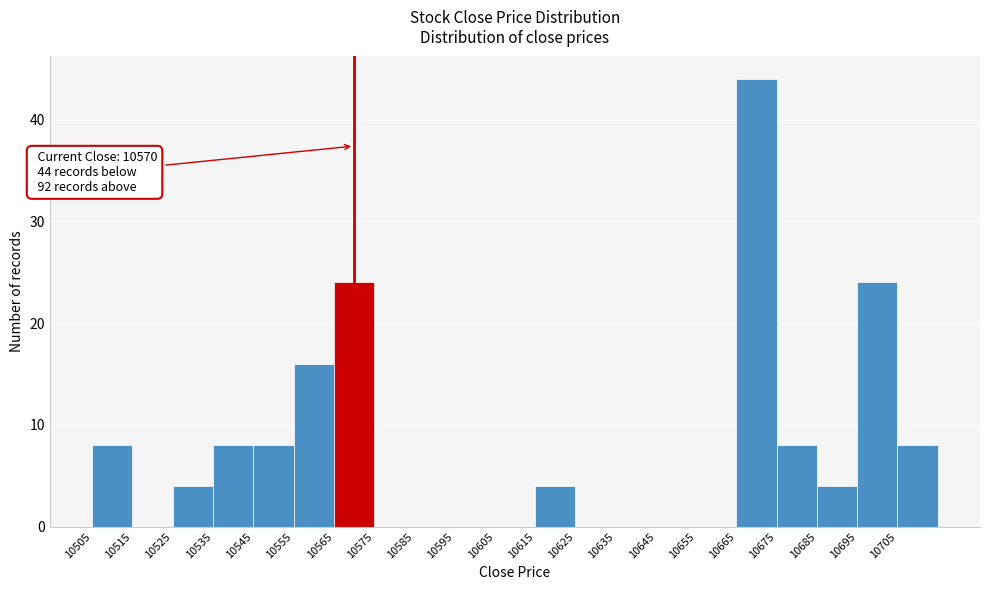

Which range on the x-axis has the tallest bar?

10665 to 10675